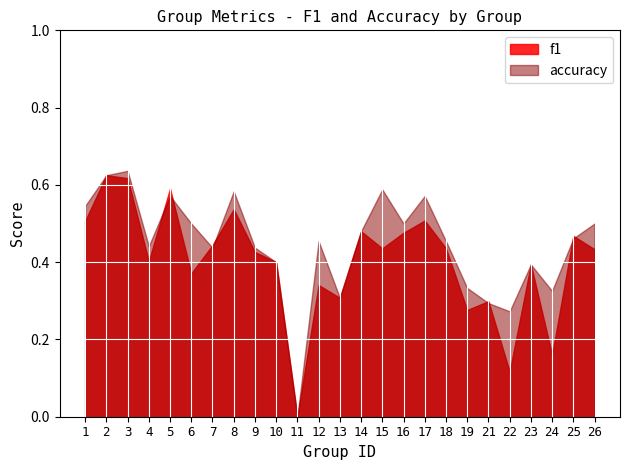

True or false: accuracy has a value of 0.3 at 9.

False